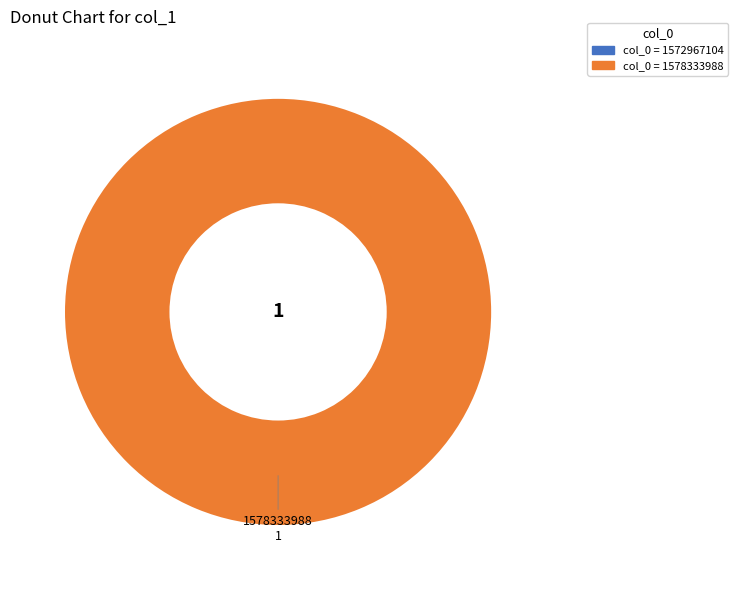

Does any single category account for the majority?

Yes